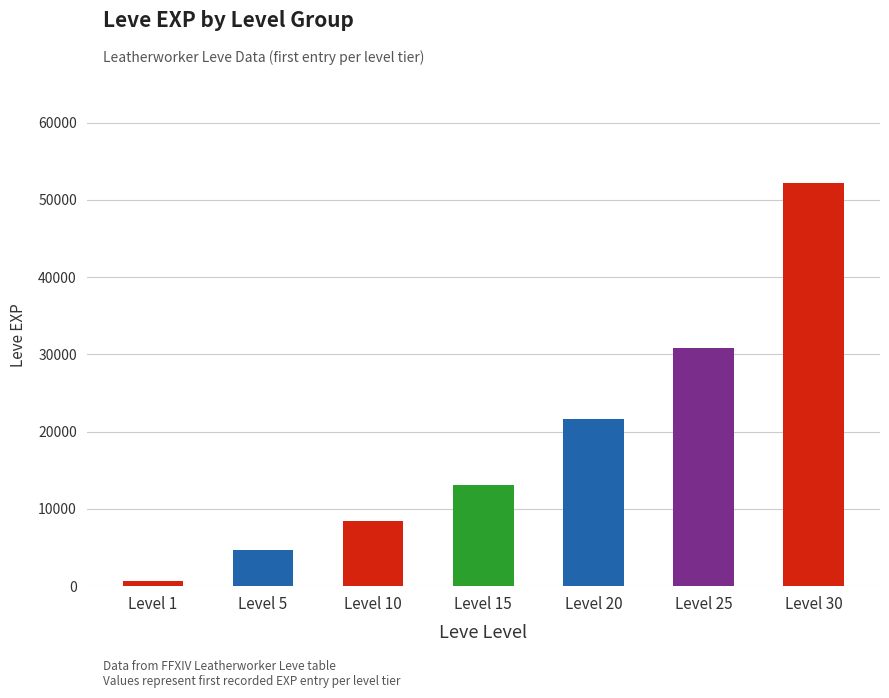

List the labels in order of value, largest first.

Level 30, Level 25, Level 20, Level 15, Level 10, Level 5, Level 1